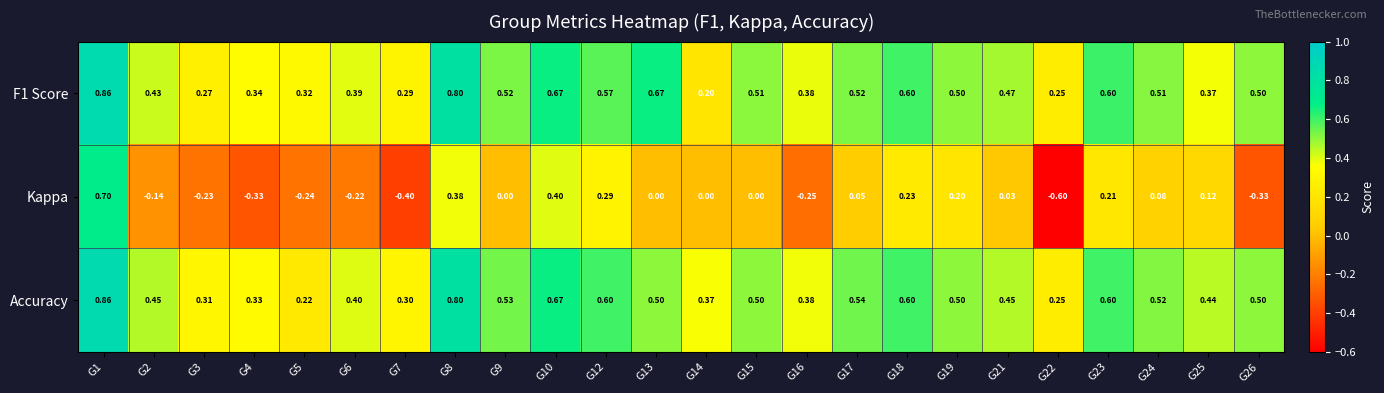

Which series has the largest range (max minus min)?

Kappa